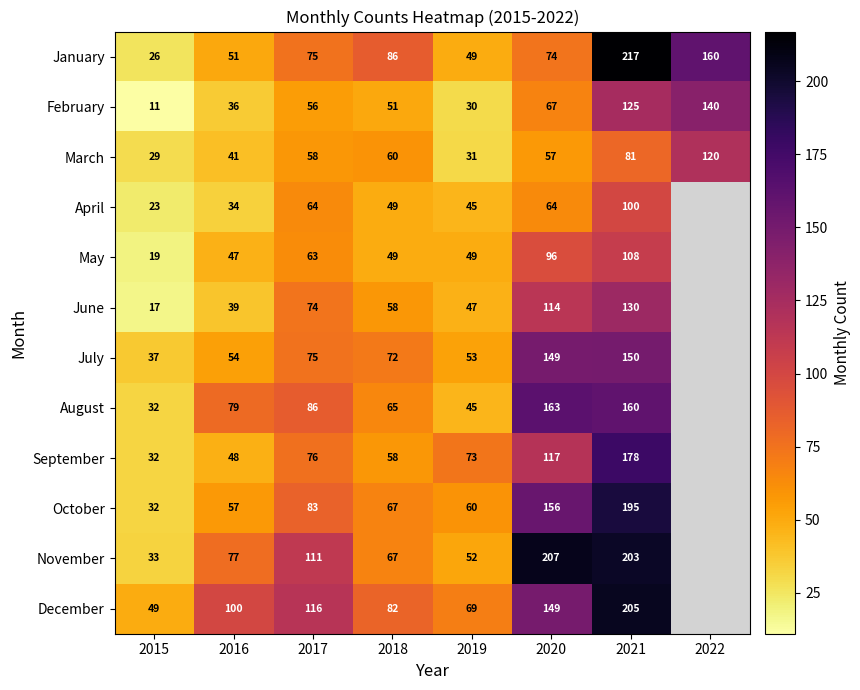

Rank the categories by February value from highest to lowest.

2022, 2021, 2020, 2017, 2018, 2016, 2019, 2015